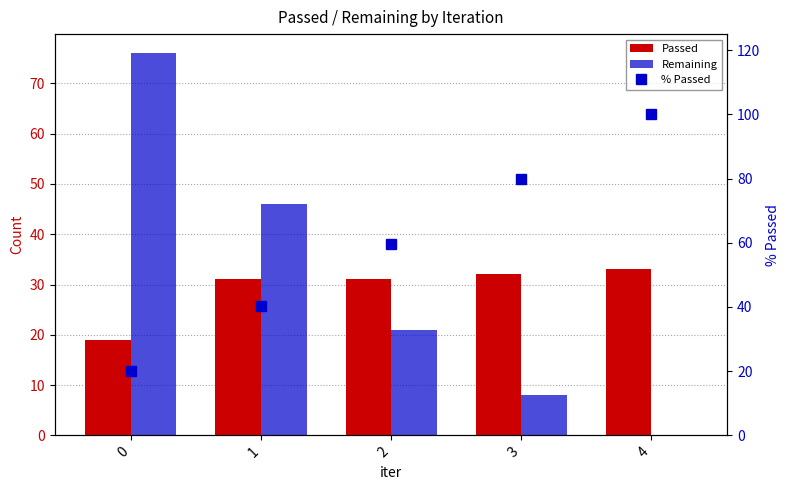

At how many categories does at least one series exceed 11?

5